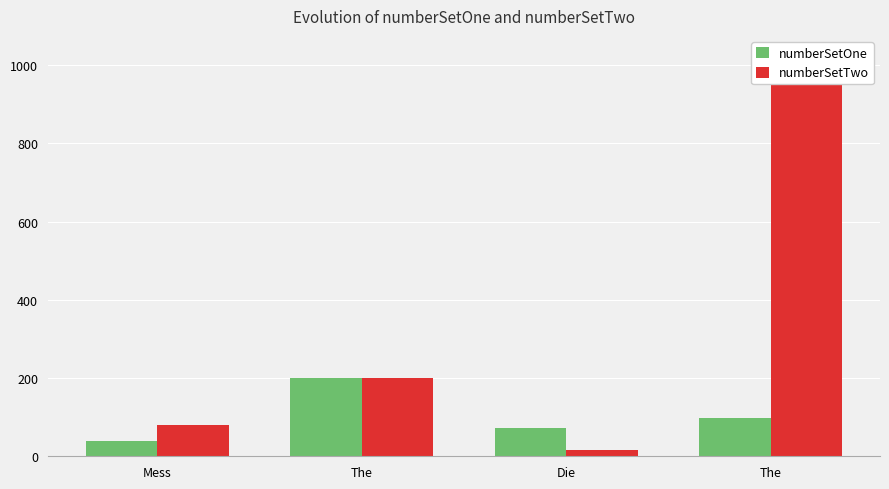

Which series changed the most between Mess and The?

numberSetTwo